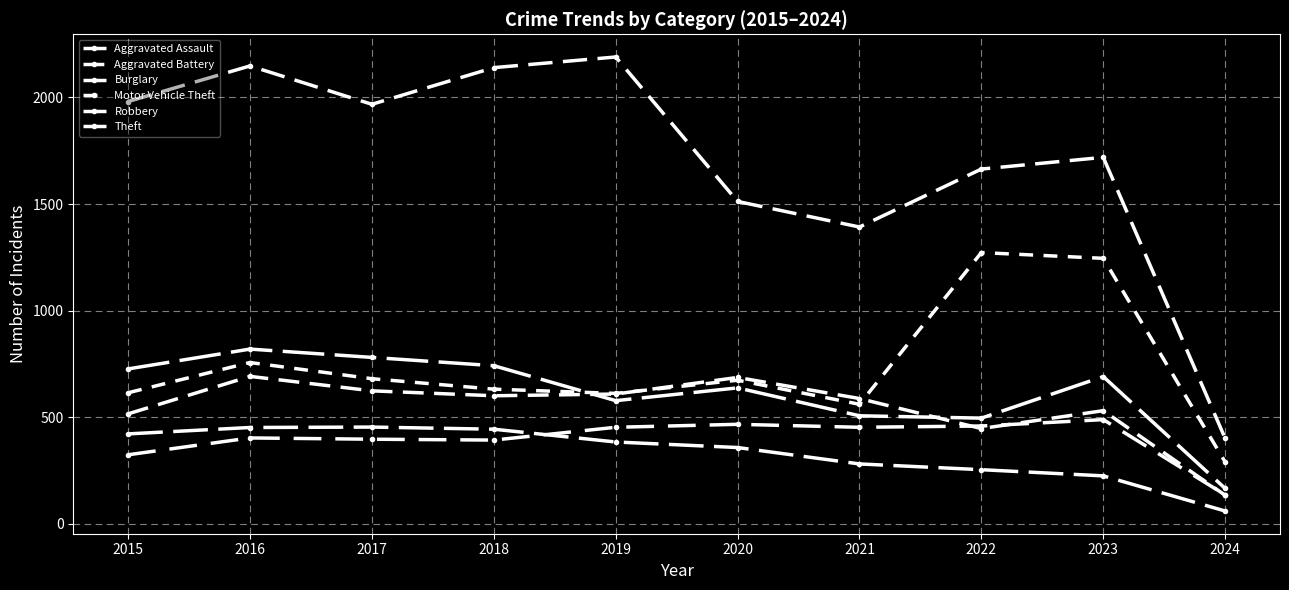

Between 2021 and 2024, which is larger?

2021